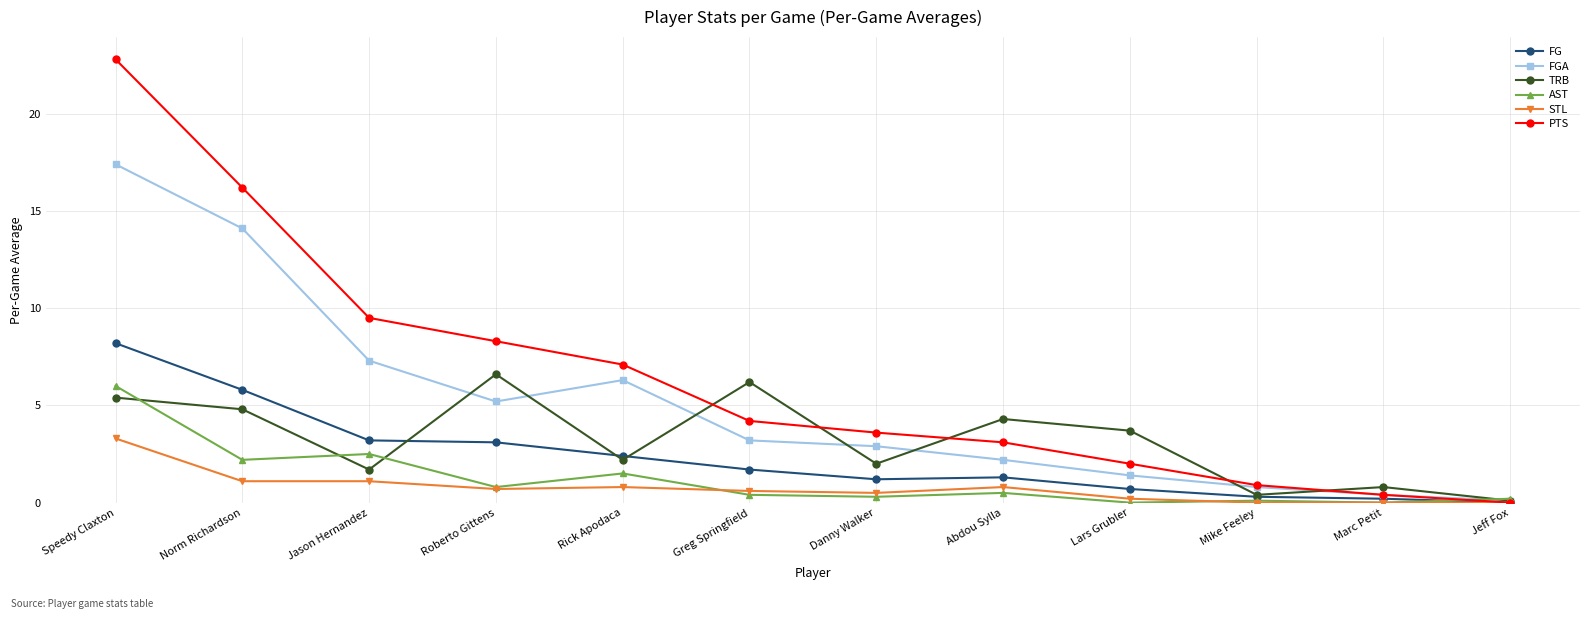

What is the label of the 2nd point from the right?

Marc Petit